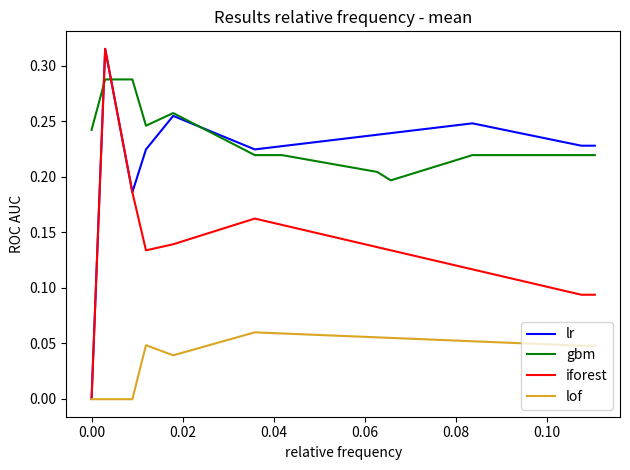

True or false: gbm and iforest intersect in this chart.

True